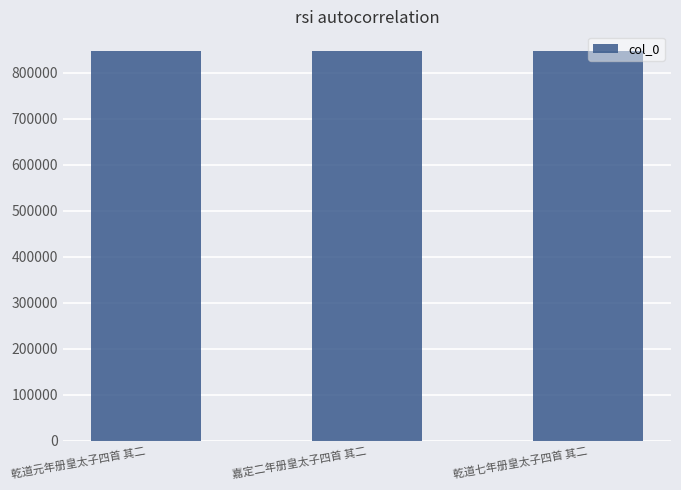

How many bars are there in total?

3